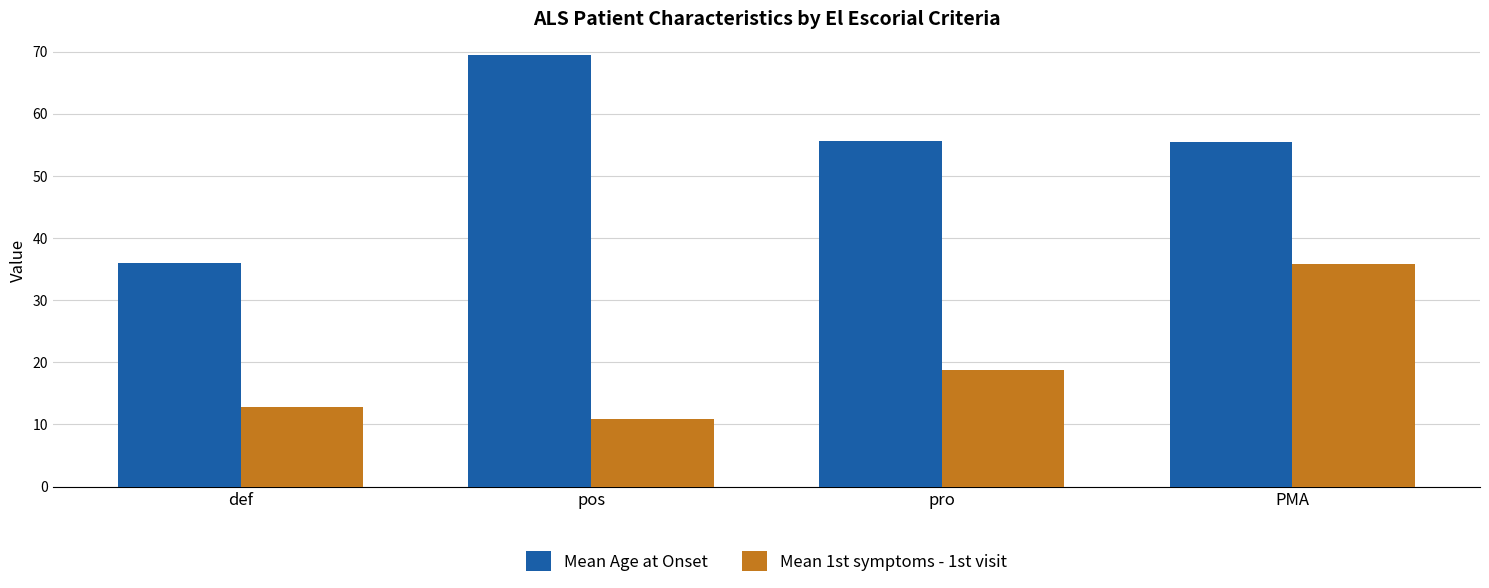

List the series in order of their peak value, highest first.

Mean Age at Onset, Mean 1st symptoms - 1st visit